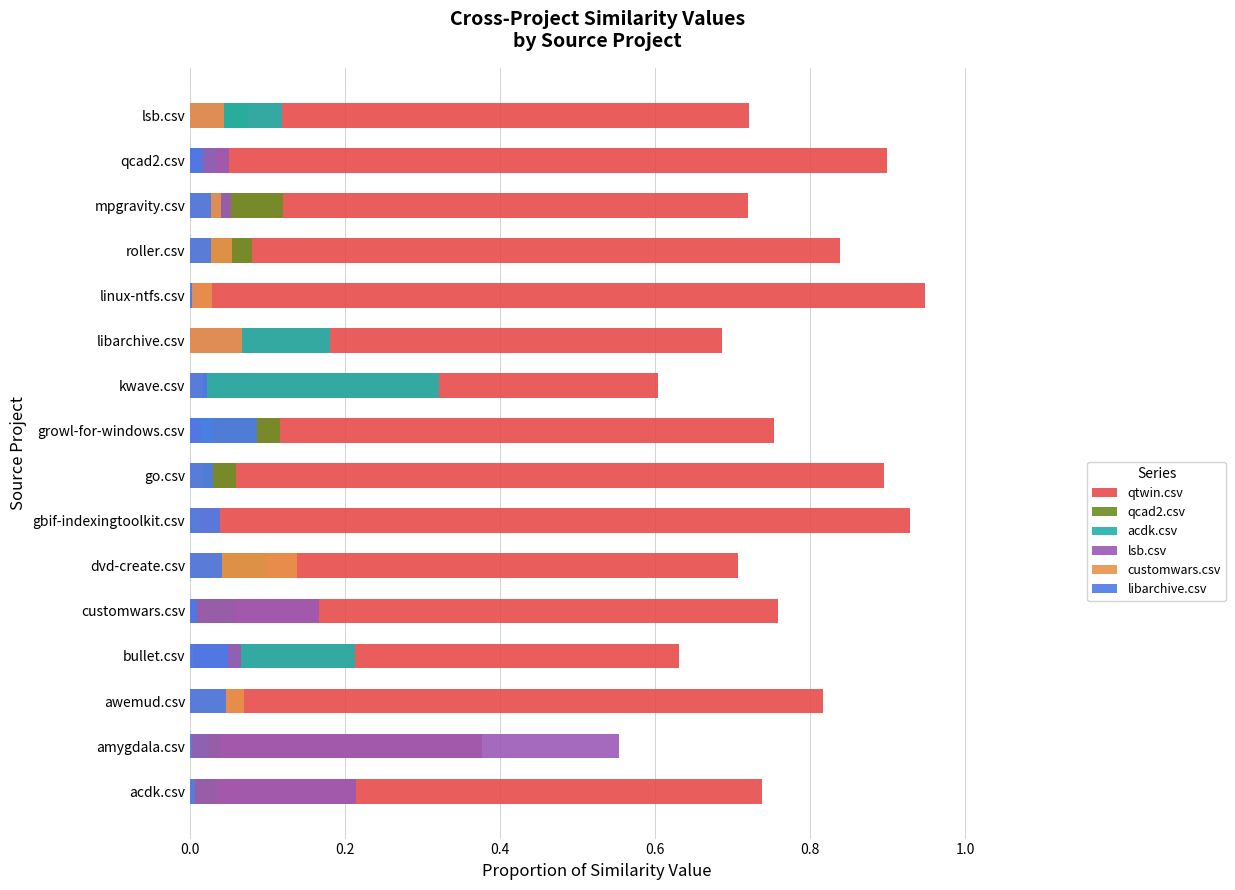

What is the spread (max minus min) of values at acdk.csv?

0.7